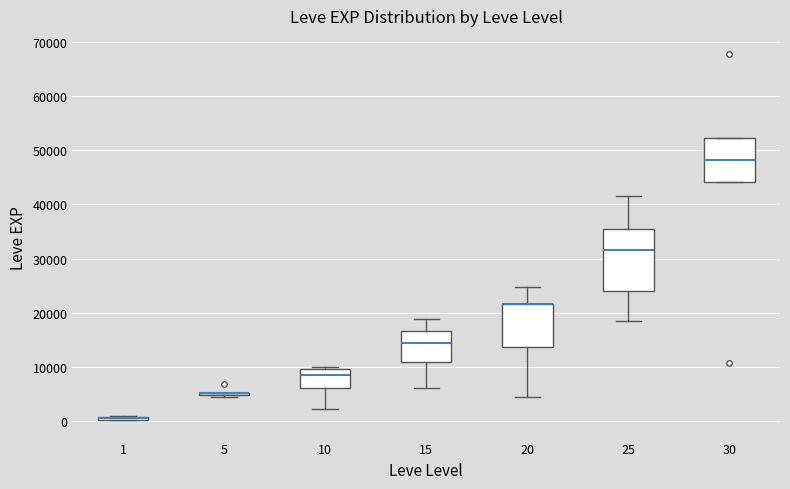

Where is the lower edge of the box at x = 25 on the y-axis? The values are not printed on the chart, so give them approximately, as read against the axis.

24000